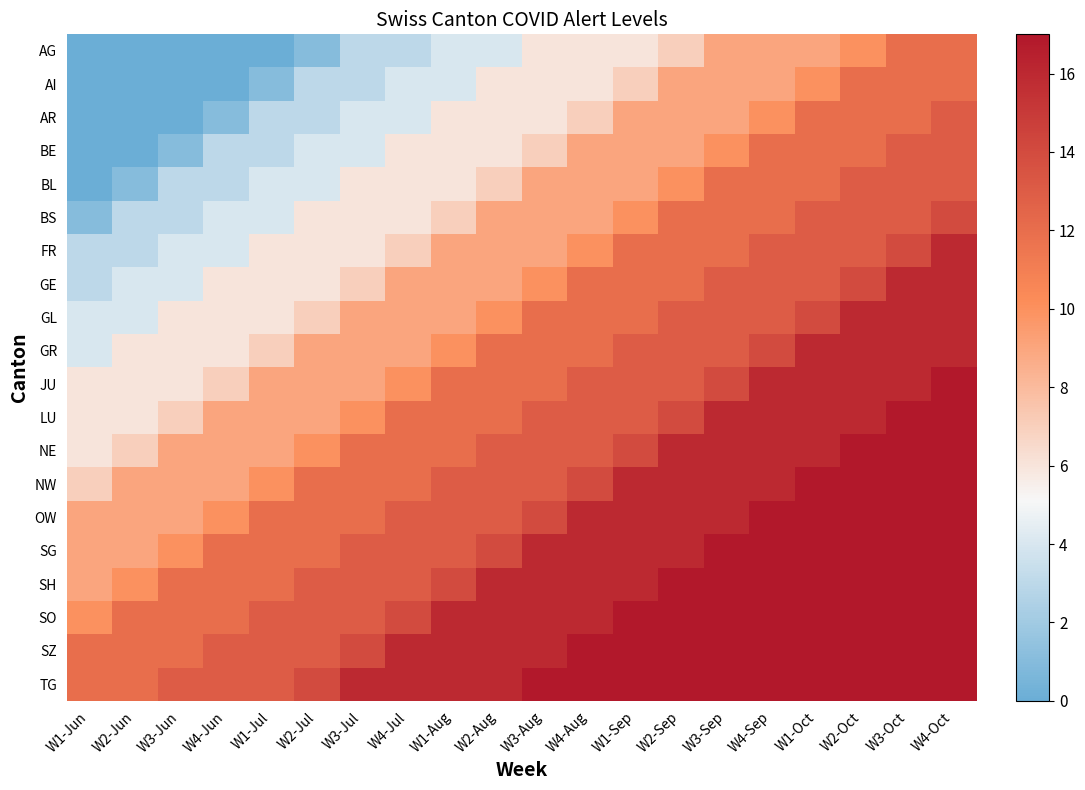

What is the difference between the highest and lowest values at W3-Sep?

8